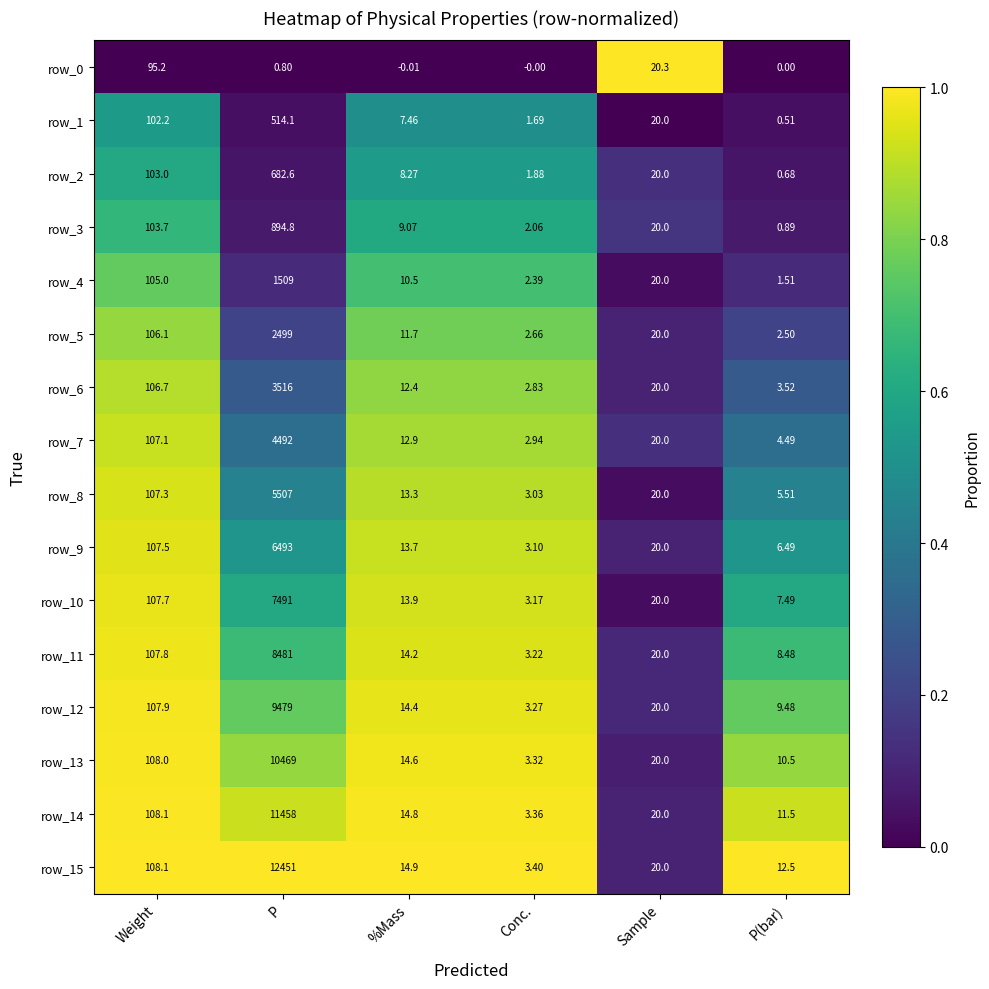

The value of row_8 at P is 0.2. True or false?

False